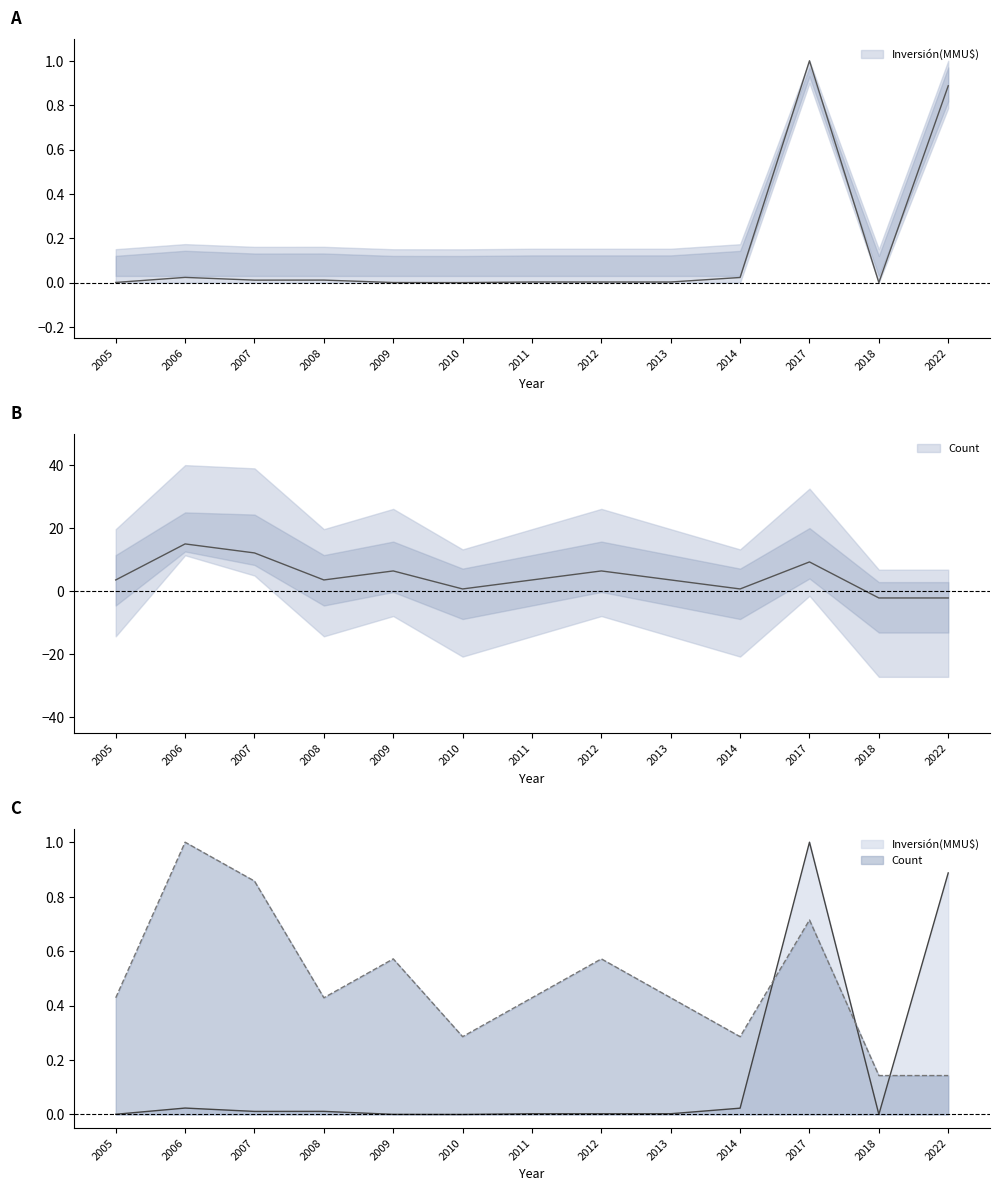

At which category does the chart reach its peak across all series?

2017